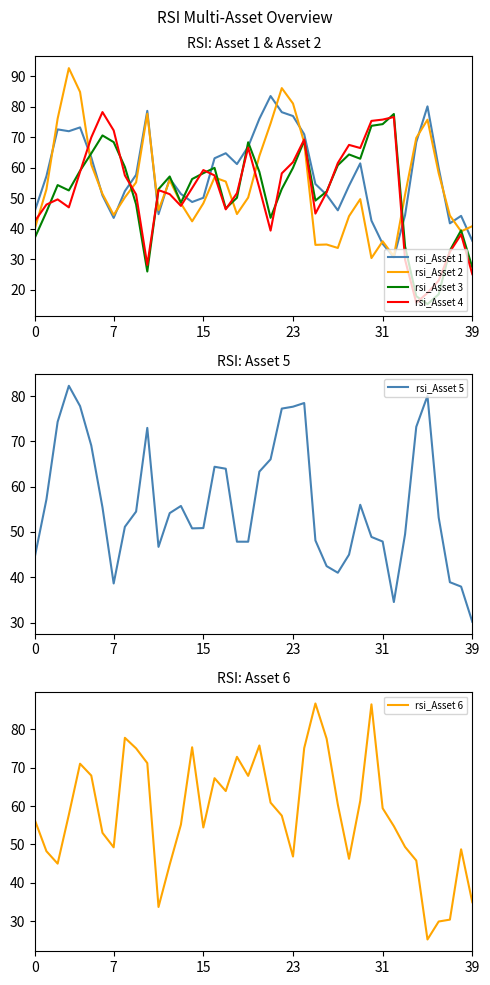

The value of rsi_Asset 3 at 23 is 60.0. True or false?

True